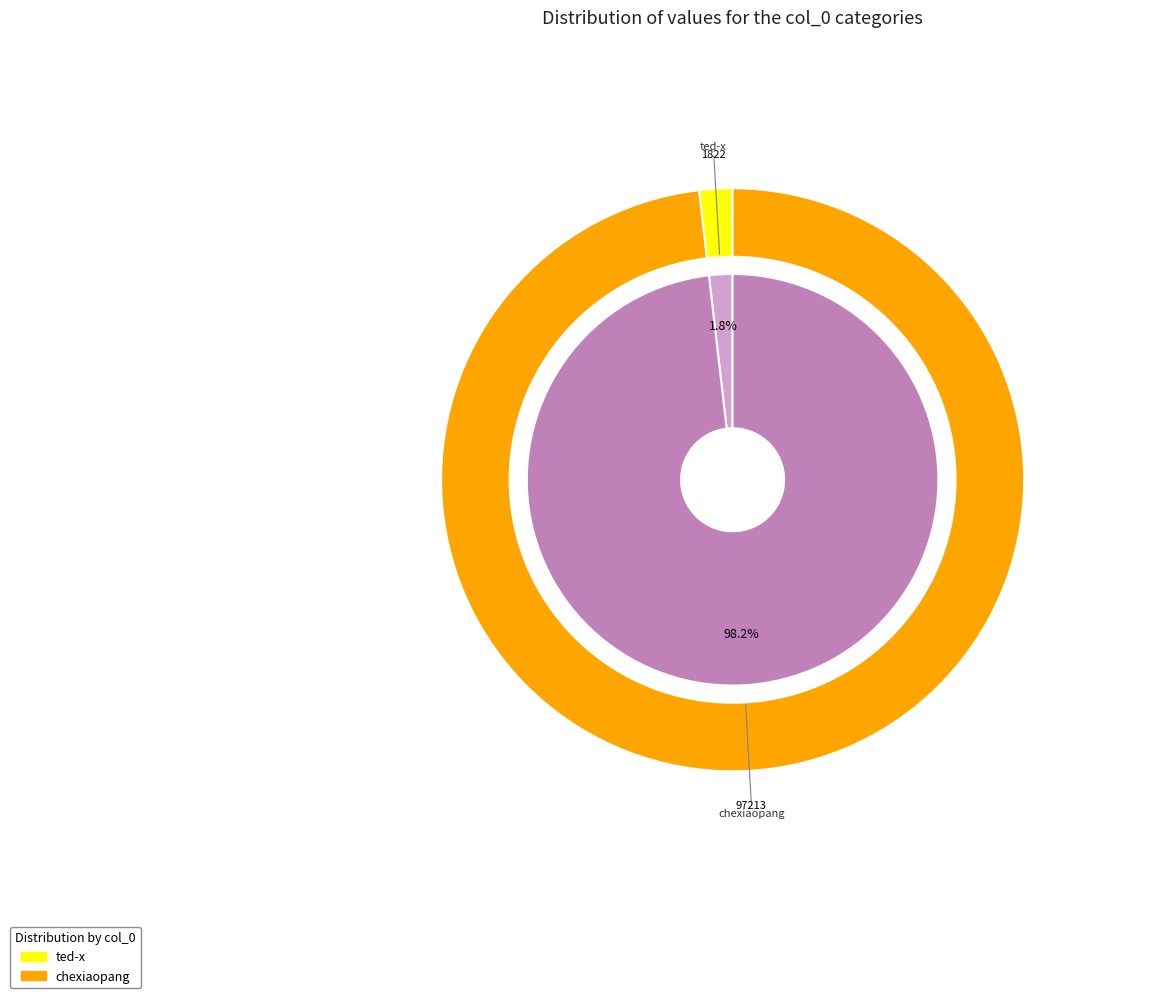

How many segments does this pie chart have?

2